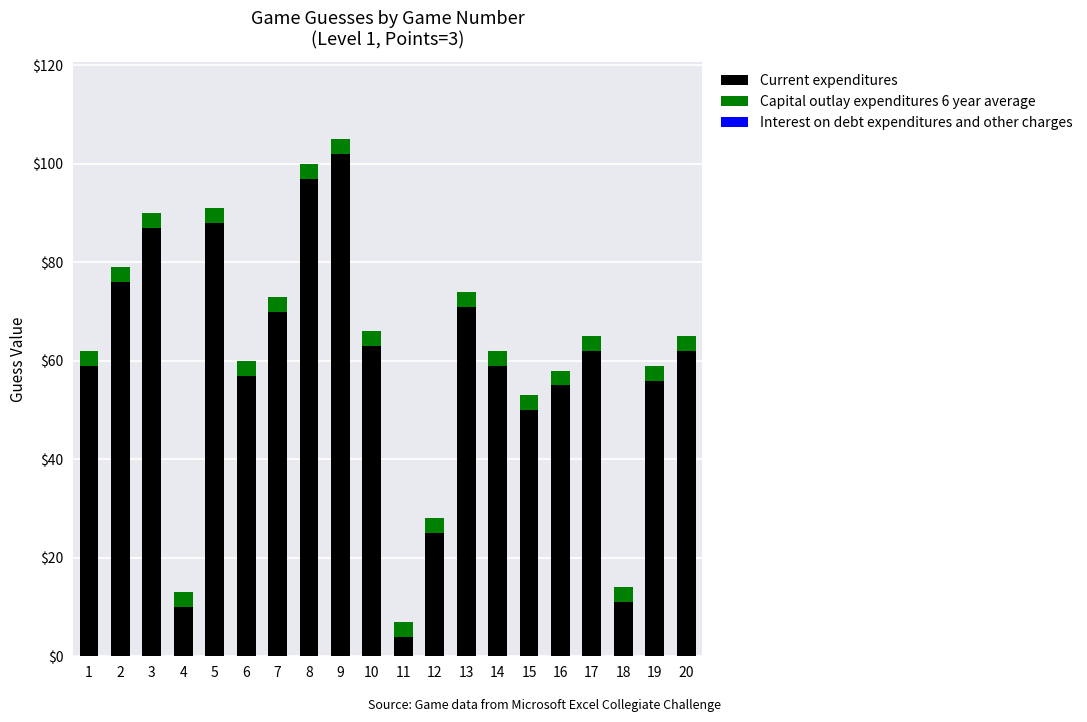

At which label does Current expenditures reach its peak?

9